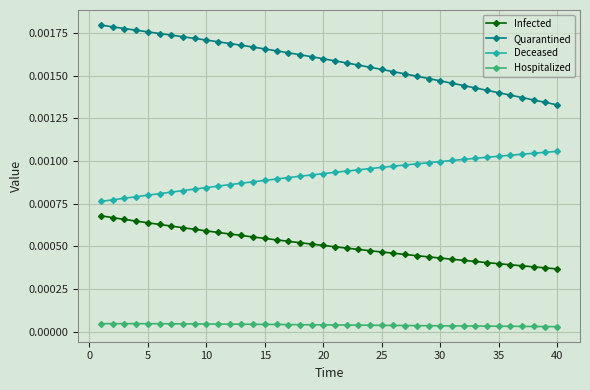

Rank the series by their maximum value, from highest to lowest.

Quarantined, Deceased, Infected, Hospitalized